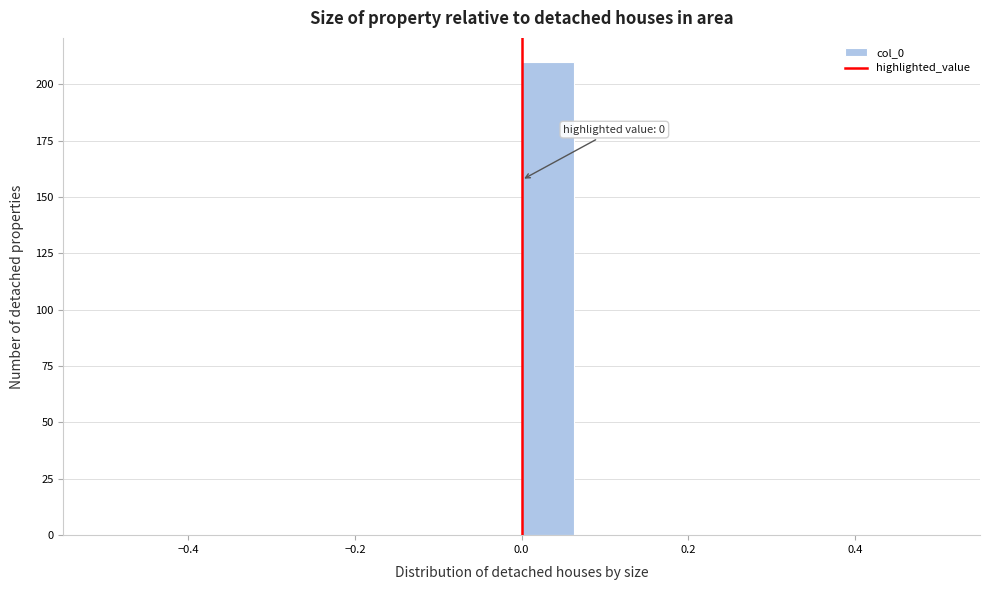

Around what value on the x-axis is the tallest bar? Give the approximate position of its centre, as read against the axis.

0.04